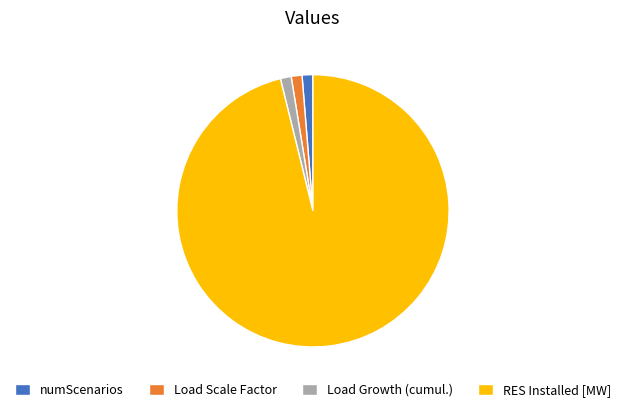

Is it true that numScenarios is 1% of the pie?

True